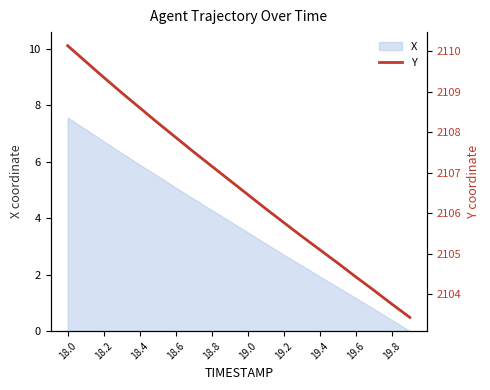

What is the maximum value shown in the chart?

2110.1